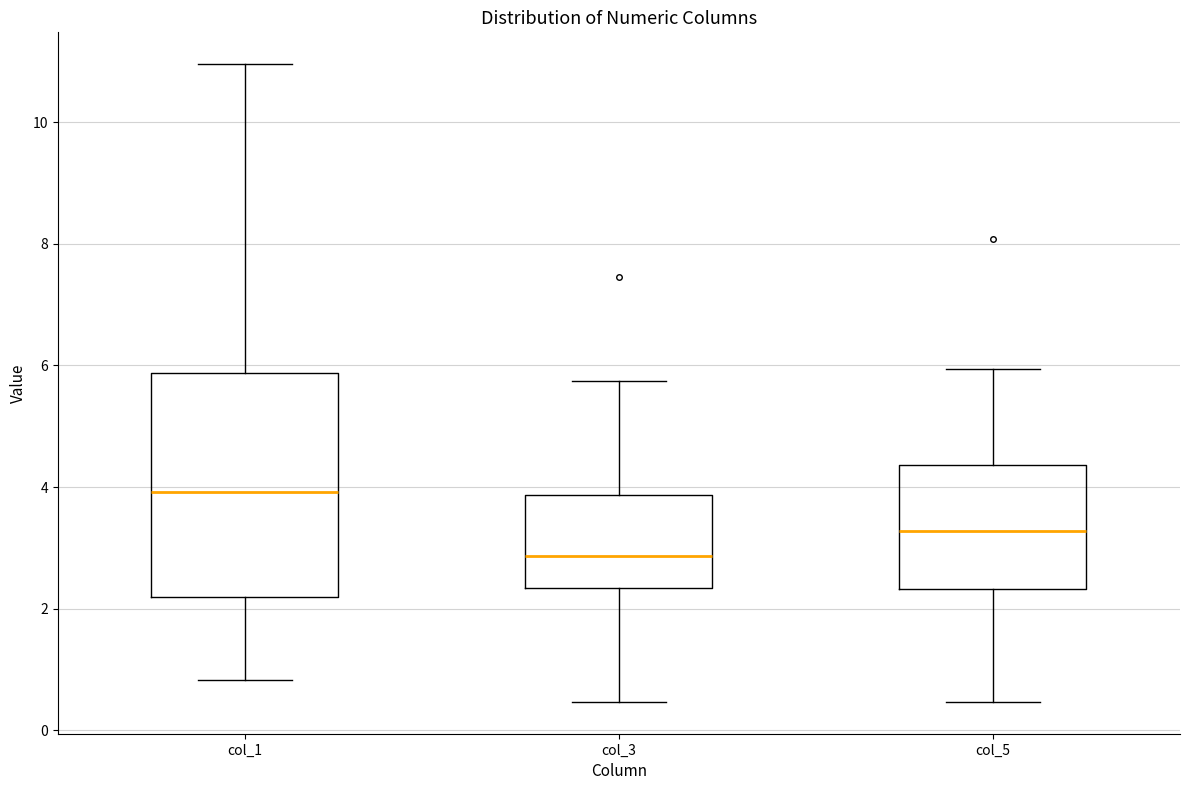

Where does the median line of the box for col_3 sit on the y-axis? The values are not printed on the chart, so give them approximately, as read against the axis.

2.8